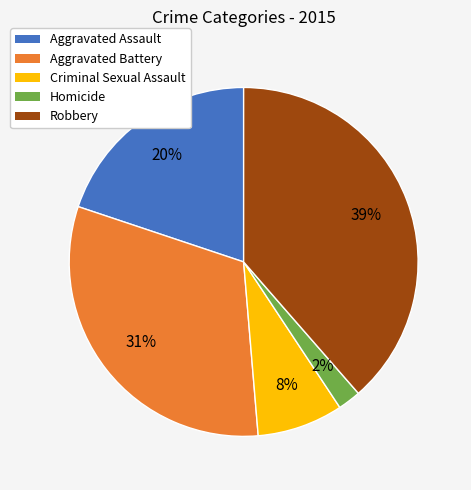

Between Criminal Sexual Assault and Aggravated Battery, which is larger?

Aggravated Battery